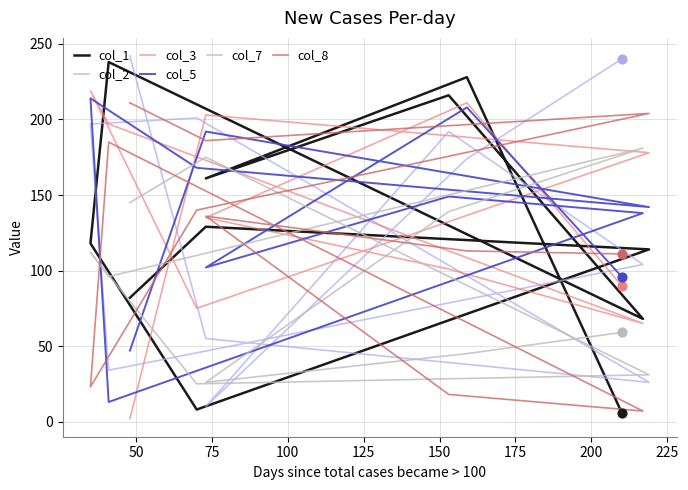

Which series reaches the minimum Y coordinate?

col_3